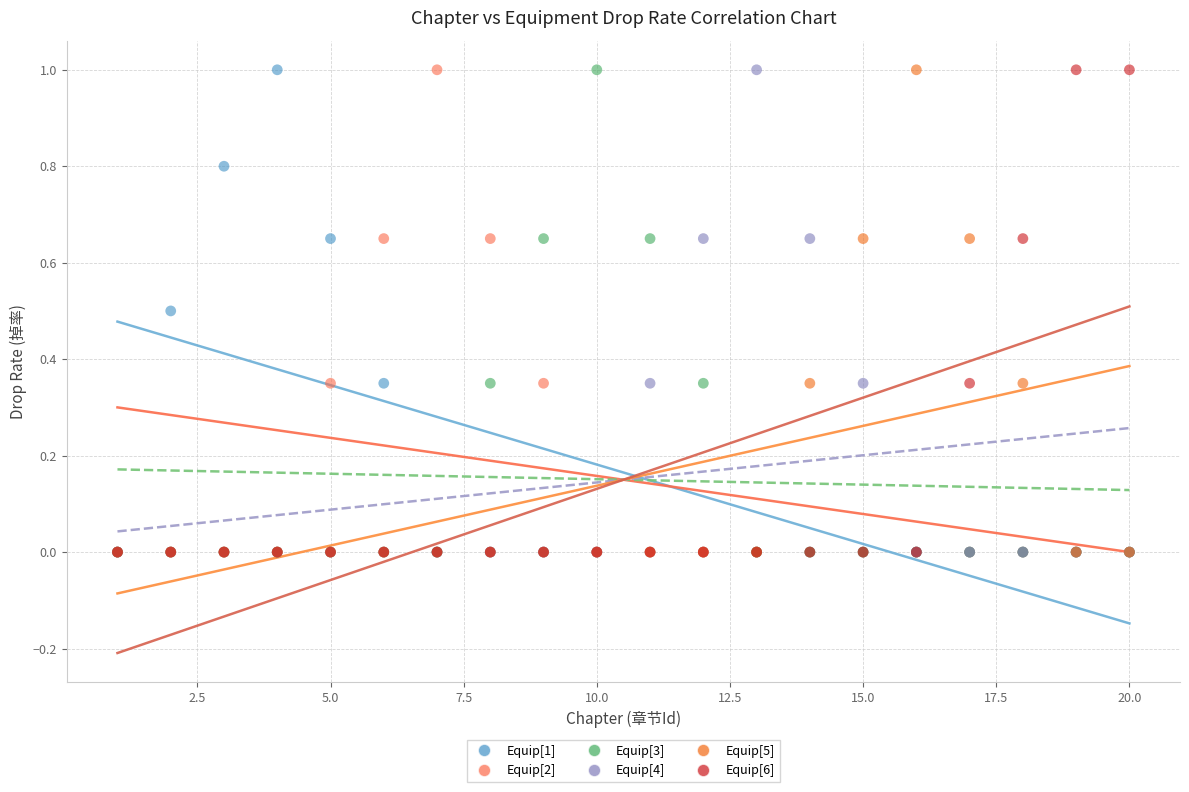

What are all the series names shown in the legend?

Equip[1], Equip[2], Equip[3], Equip[4], Equip[5], Equip[6]